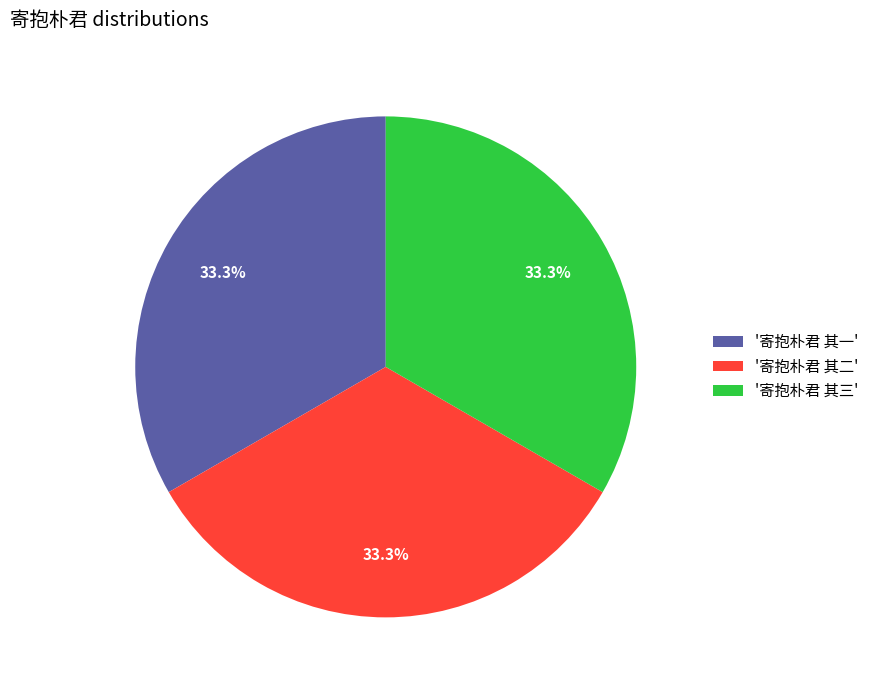

What percentage is NOT represented by '寄抱朴君 其三'?

66.7%